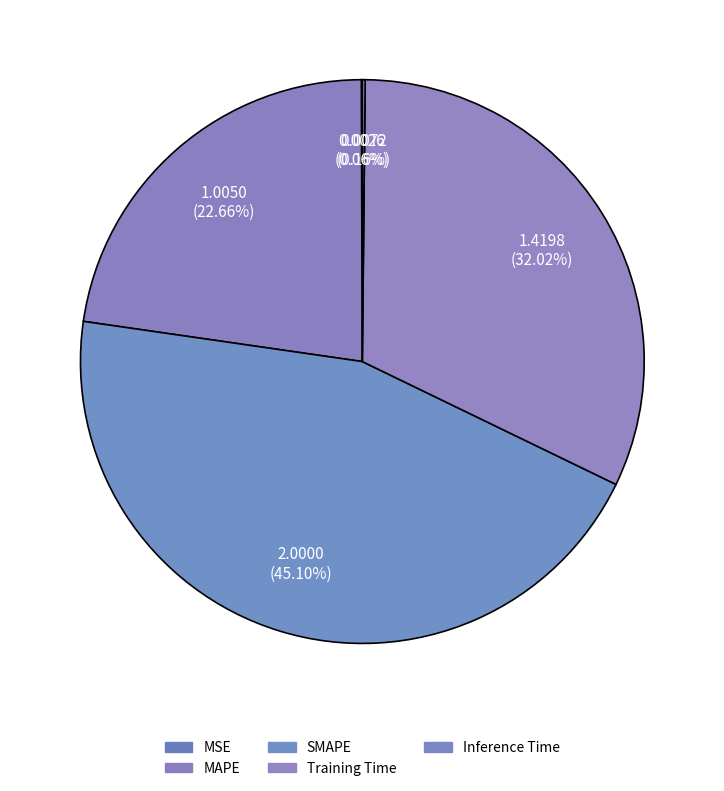

What percentage do MSE and Inference Time together represent?

0.2%